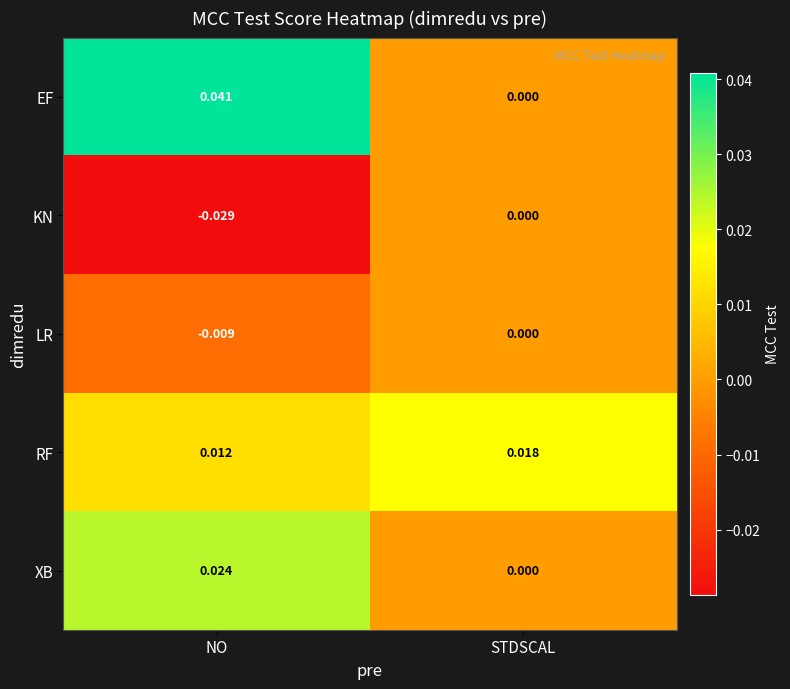

How many data points in LR are less than 0?

1